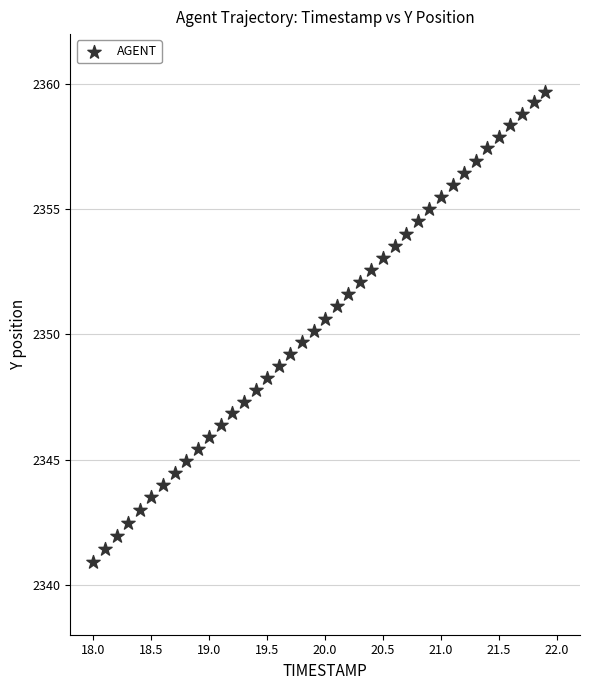

What is the range of X values (max minus min)?

3.9